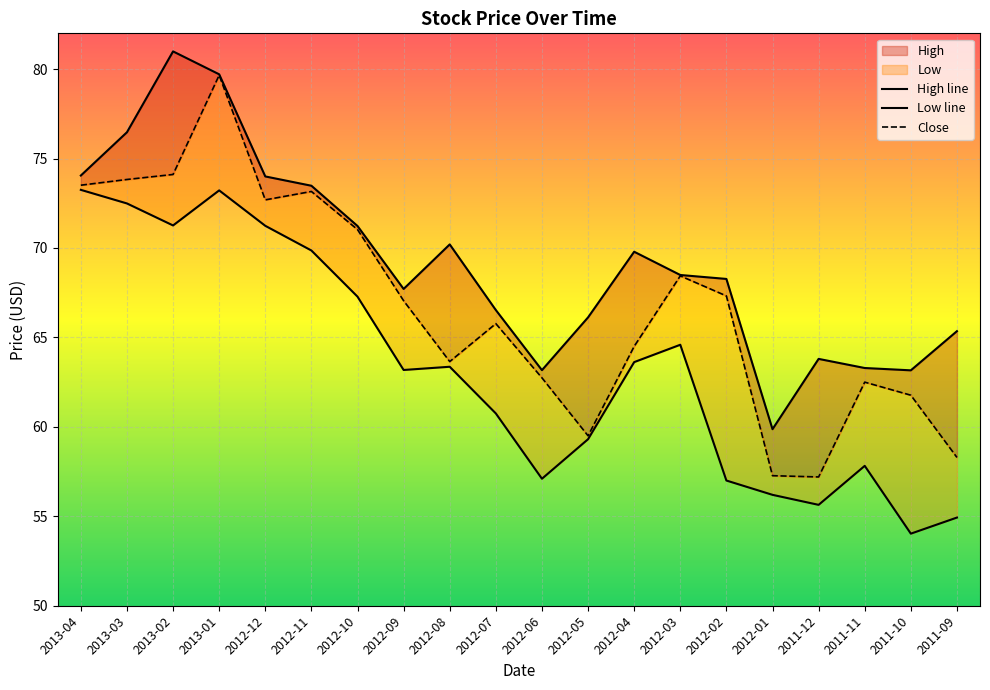

At how many categories does at least one series exceed 61?

19